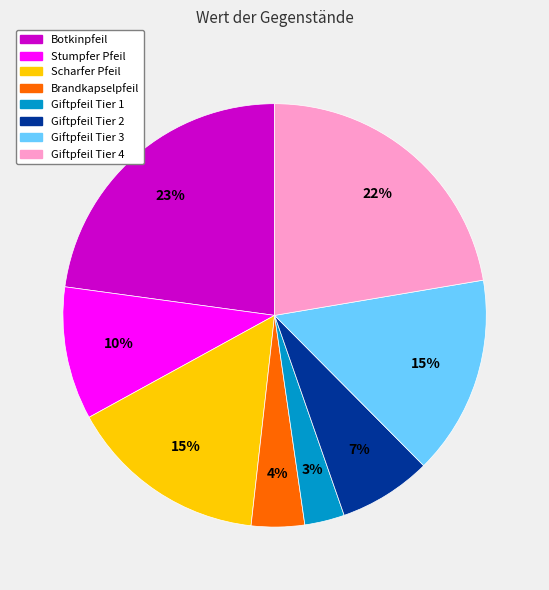

To the nearest percent, what portion does Giftpfeil Tier 3 represent?

15%